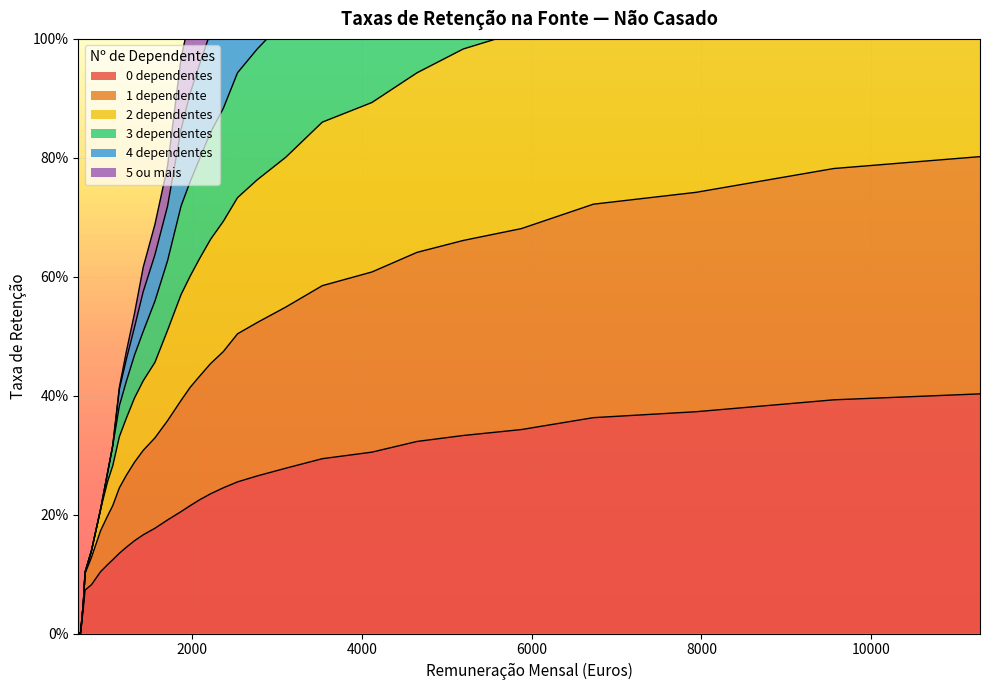

Which category has the highest value across all series?

11282